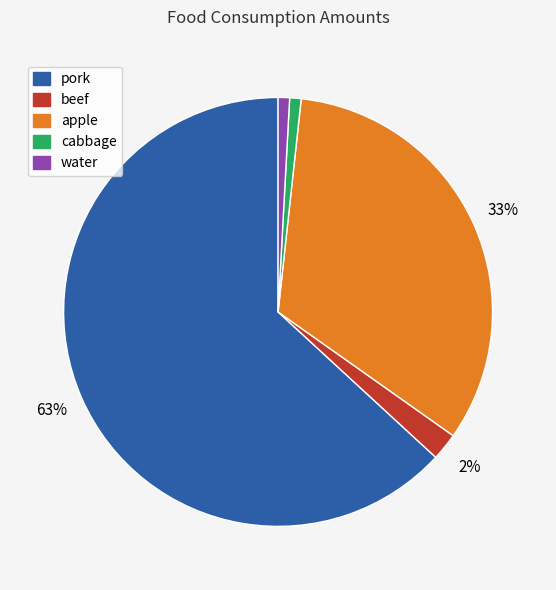

Is it true that apple is 33% of the pie?

True